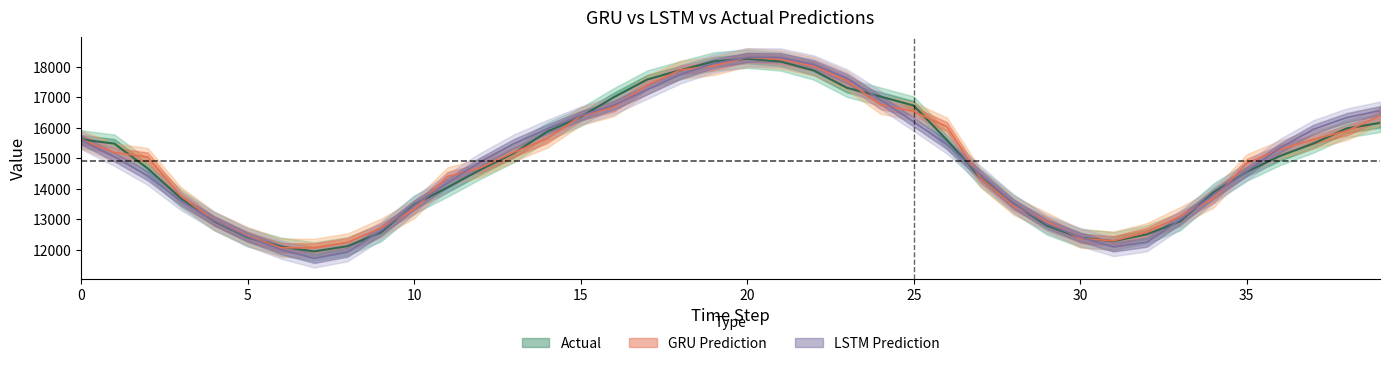

At which category is the sum across all series the highest?

20